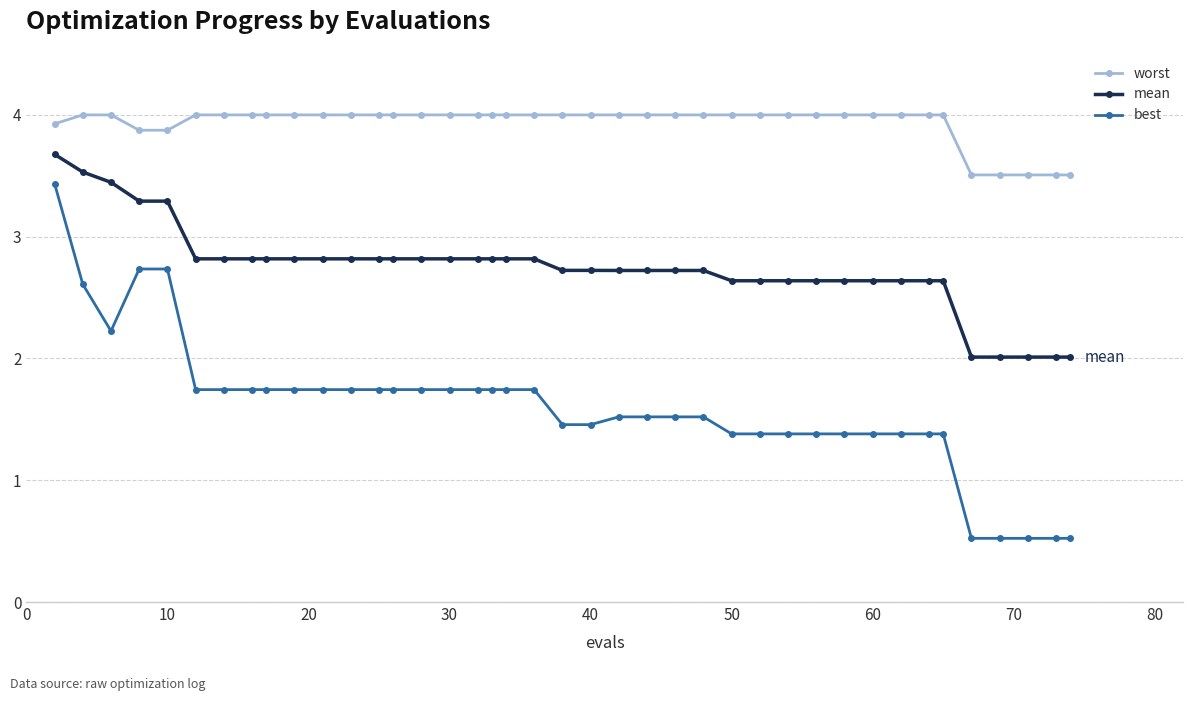

Rank the series by their average value, from lowest to highest.

best, mean, worst